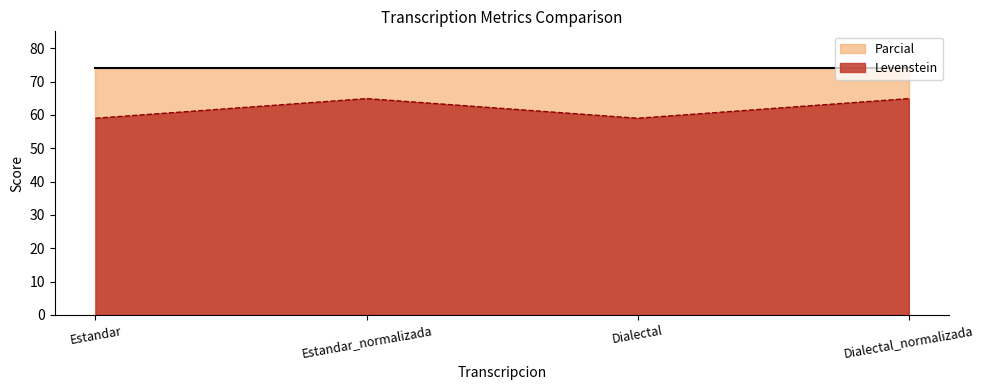

What is the minimum value for Levenstein?

59.0